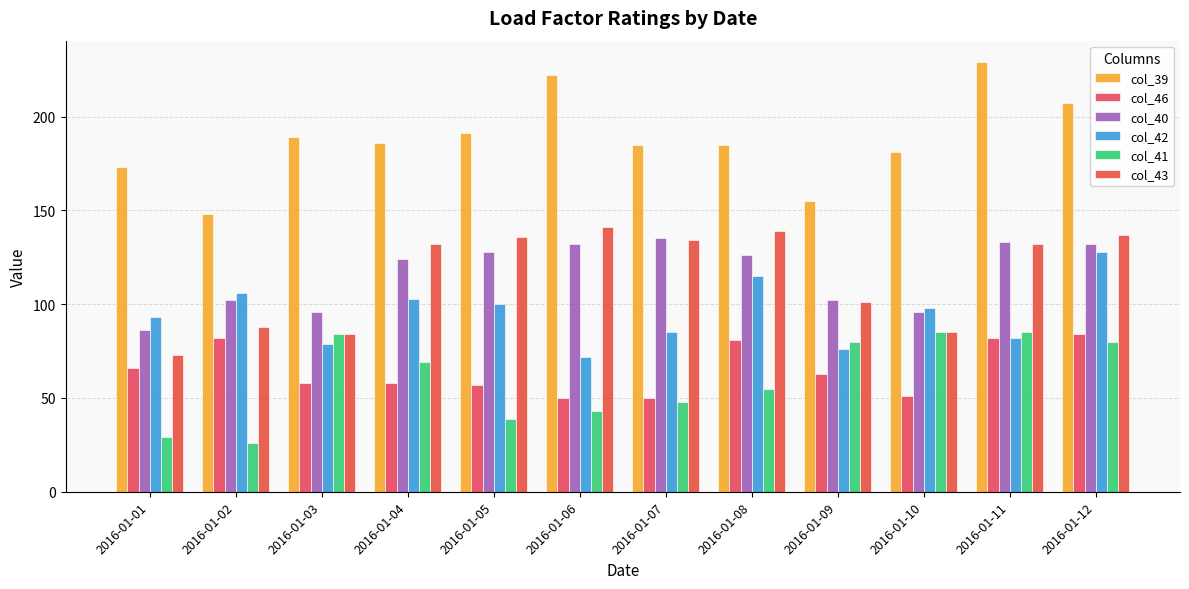

How many data points does each series have?

12